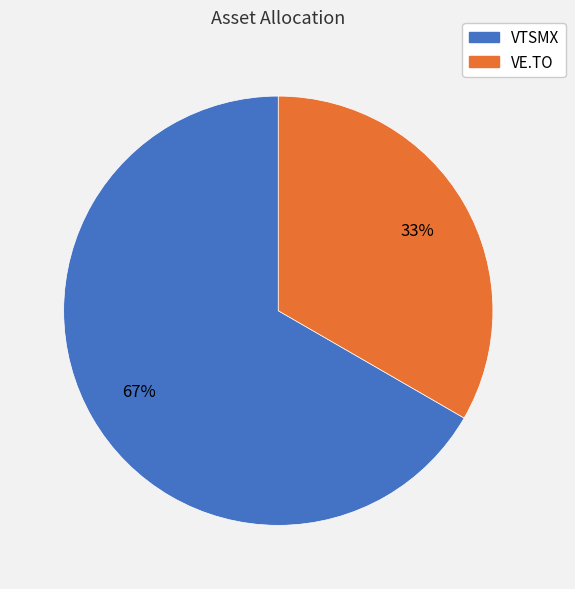

Does any single category account for the majority?

Yes